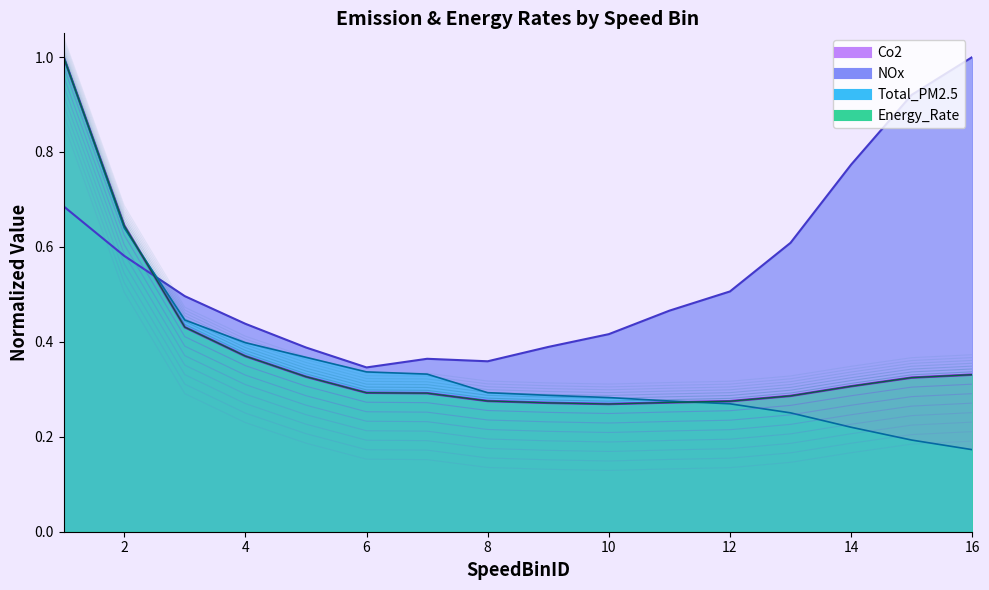

What are all the series names shown in the legend?

Co2, NOx, Total_PM2.5, Energy_Rate